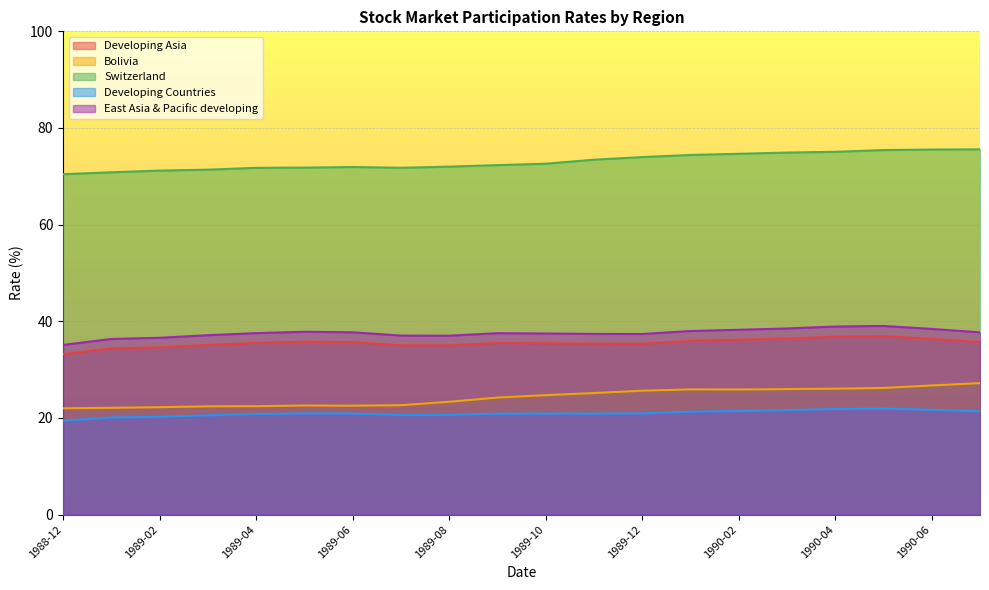

At 1990-07, list the series in order from largest to smallest.

Switzerland, East Asia & Pacific developing, Developing Asia, Bolivia, Developing Countries